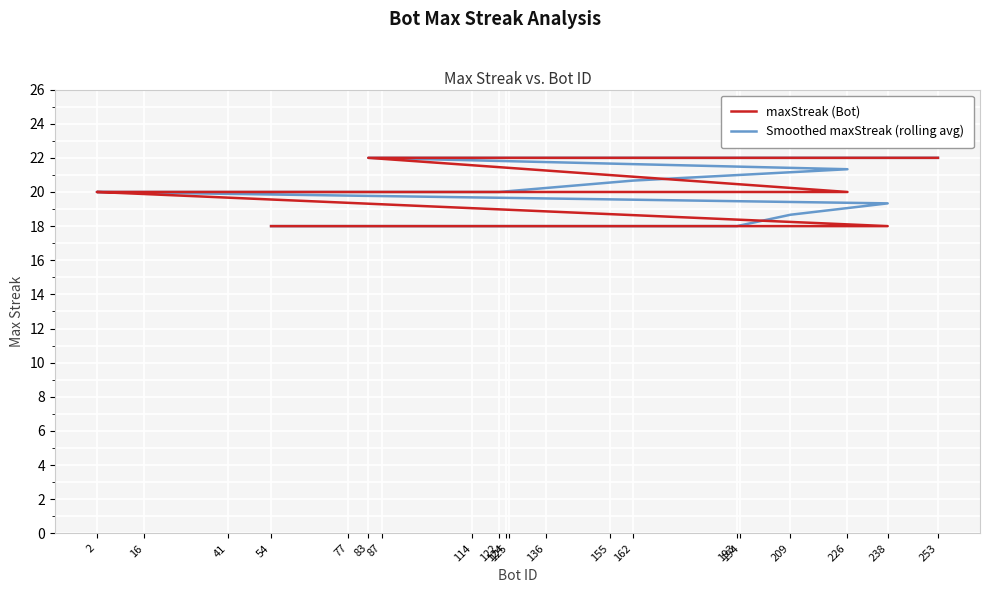

Is this an area chart (filled region under the line)?

No